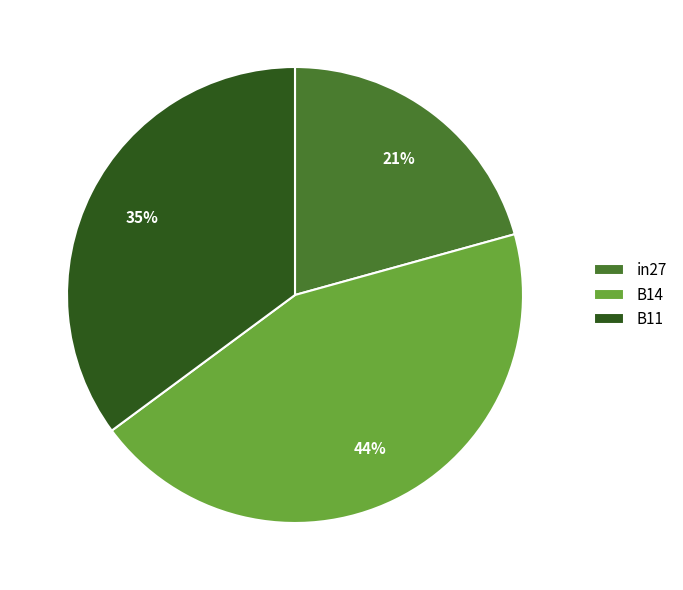

Count the number of slices in the pie.

3